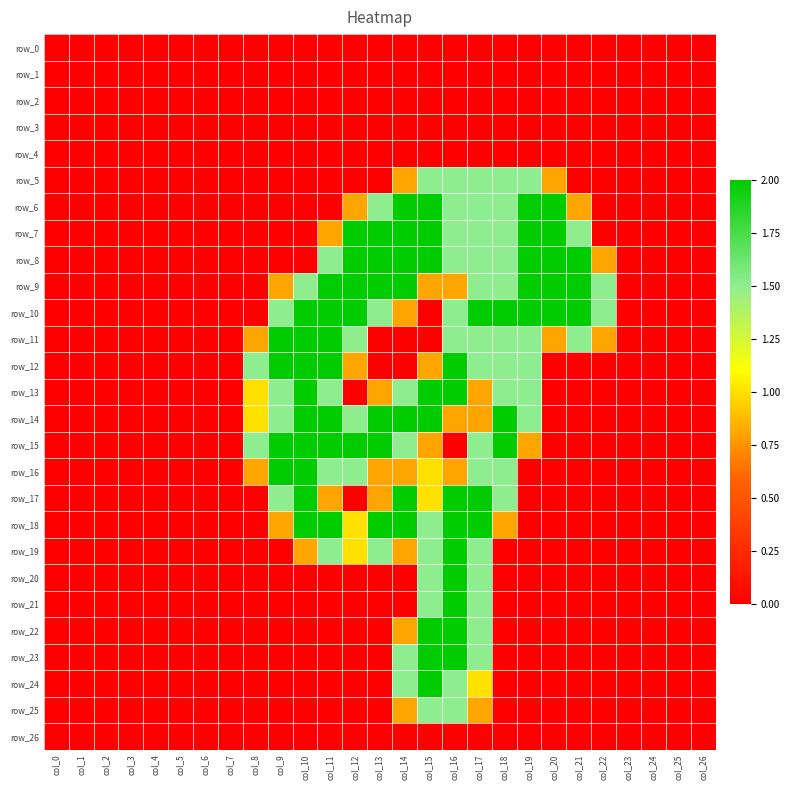

The row_11 series shows 1.1 at col_1. True or false?

False